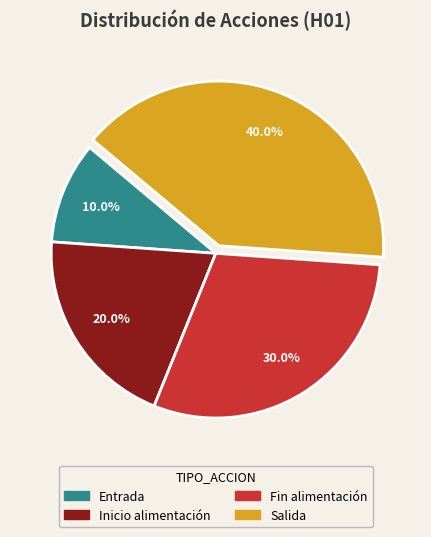

Between Entrada and Fin alimentación, which is larger?

Fin alimentación